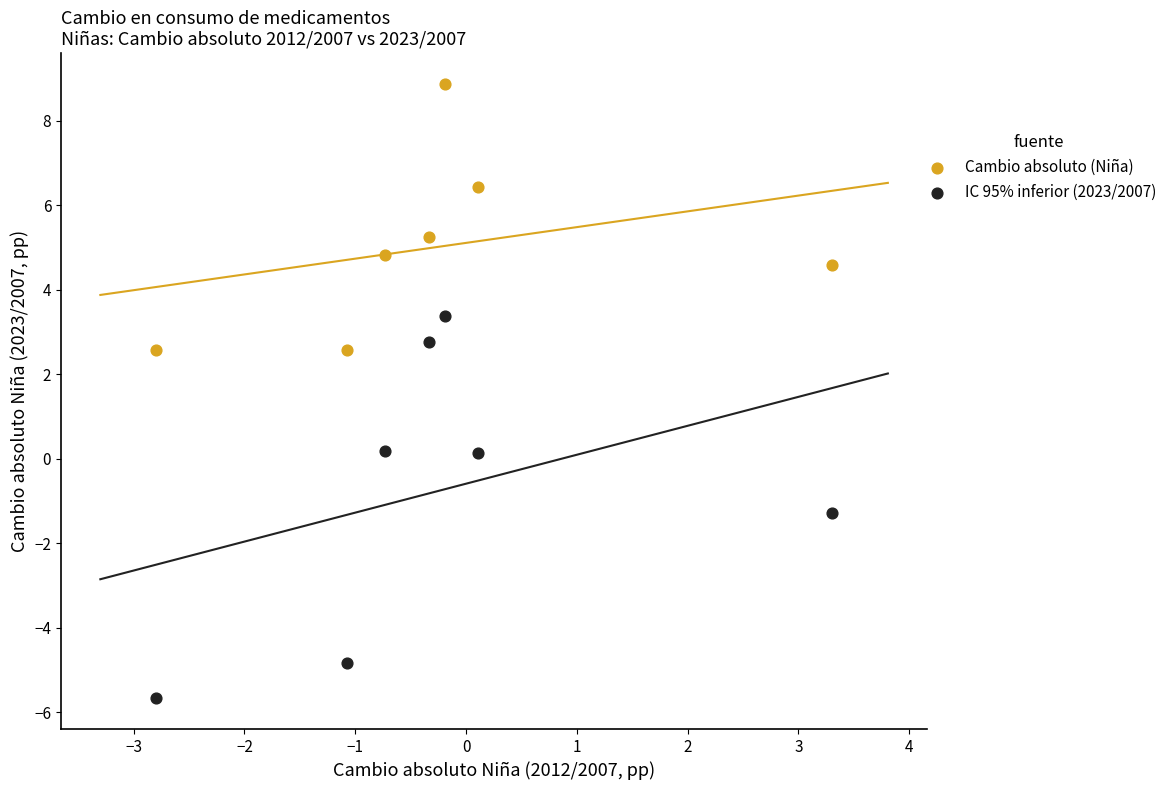

Which series contains the highest Y value?

Cambio absoluto (Niña)